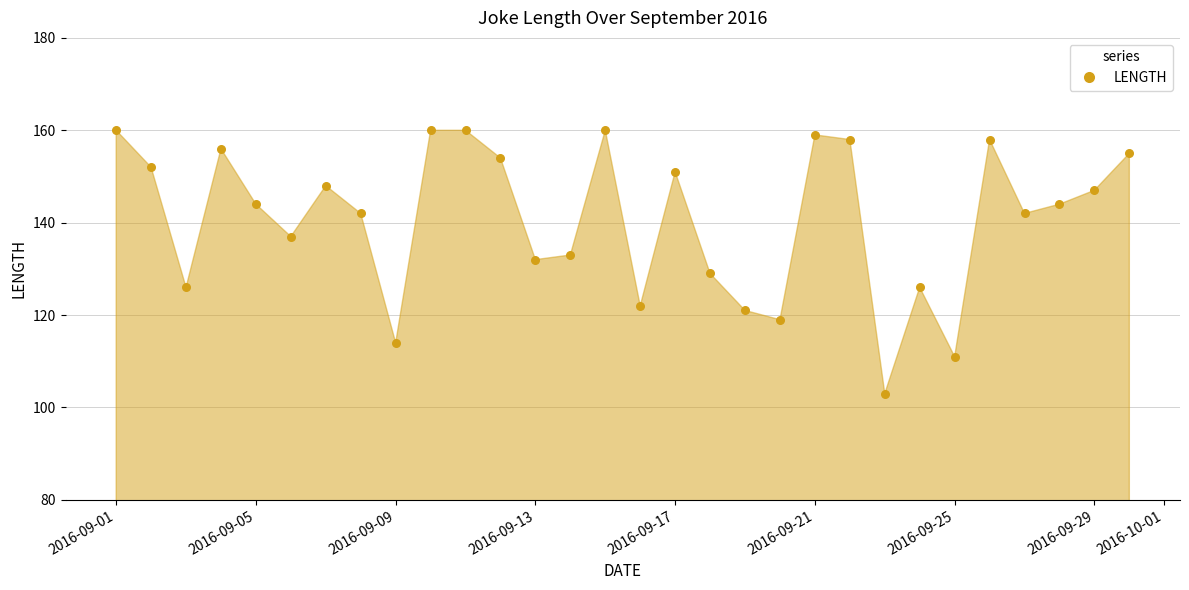

What is the range of X values (max minus min)?

29